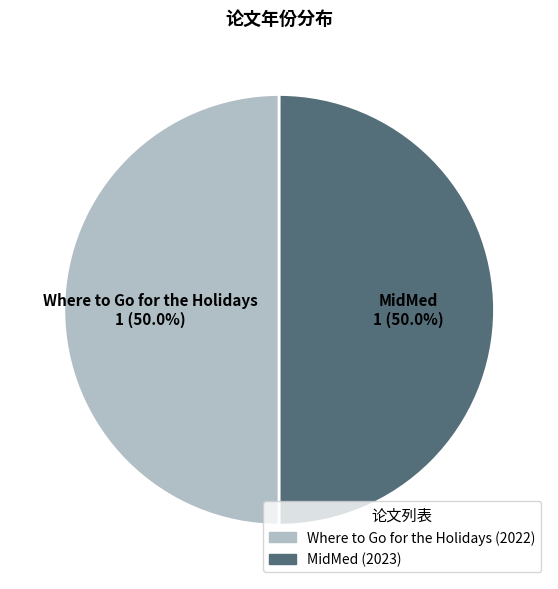

What is the ratio of the value at Where to Go for the Holidays to the value at MidMed?

1.0